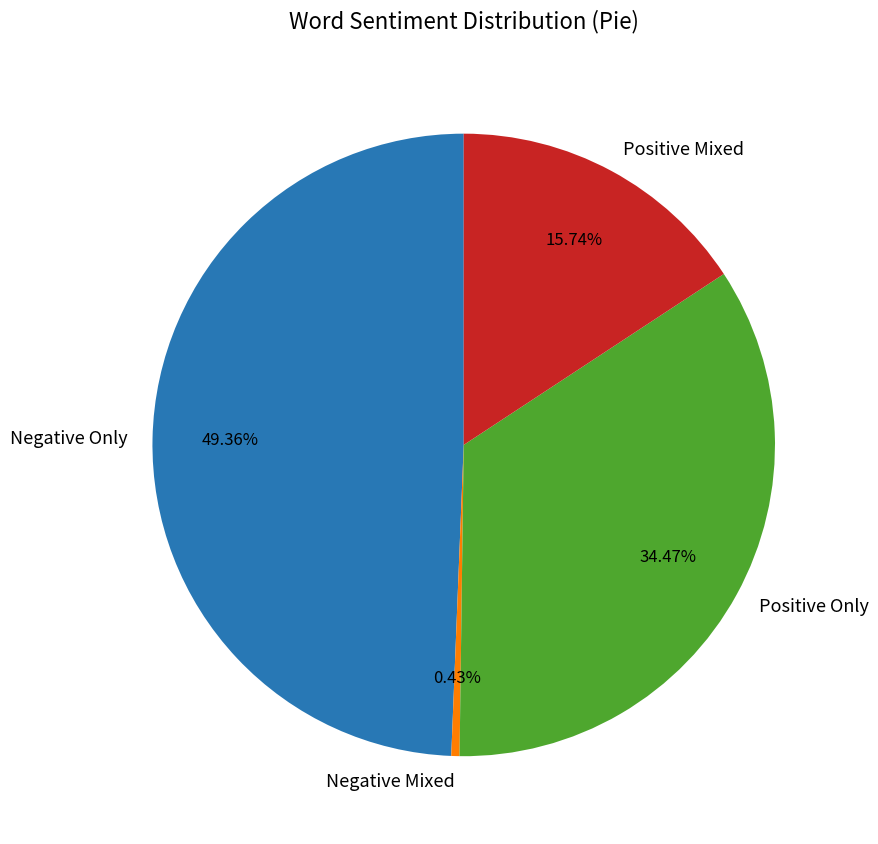

Between Positive Only and Positive Mixed, which is larger?

Positive Only